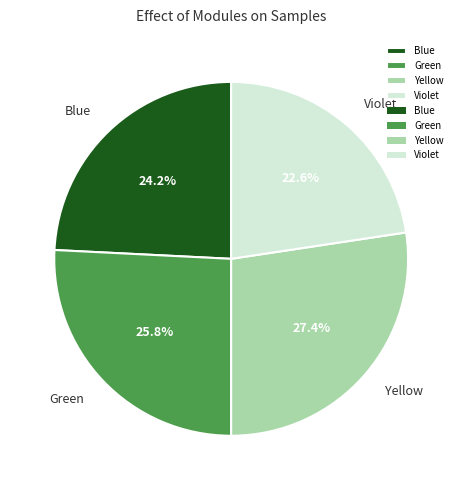

What percentage is the Green slice, to the nearest percent?

26%